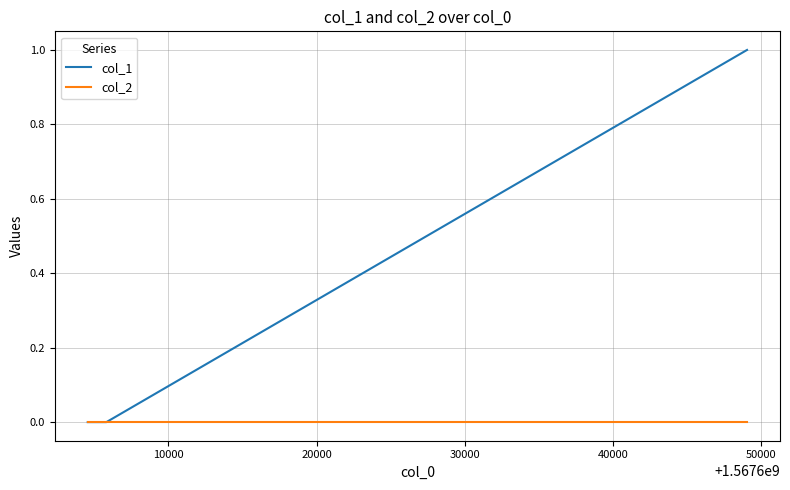

How many categories are shown in the chart?

3